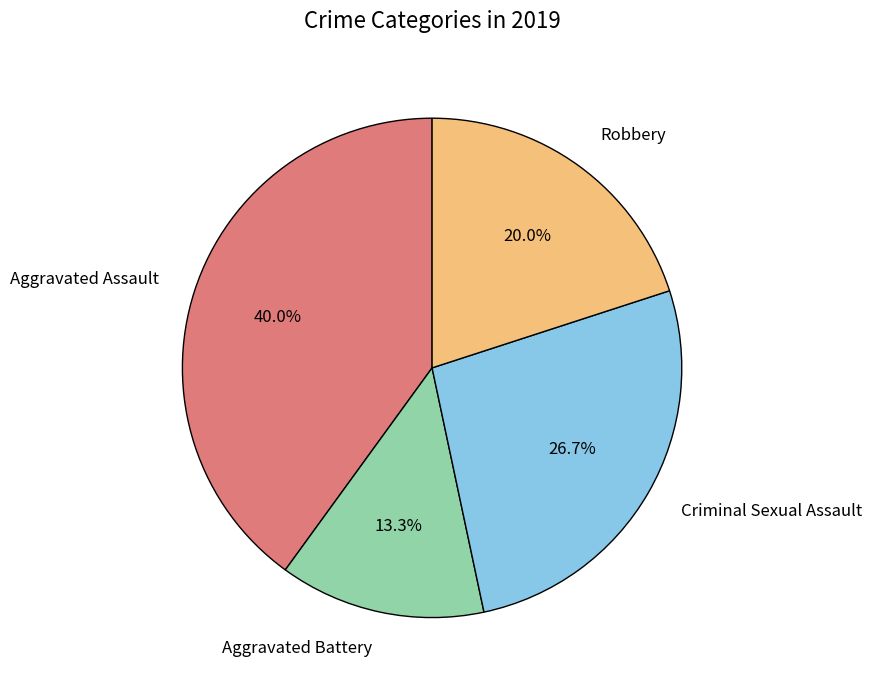

Which has a higher value, Aggravated Battery or Criminal Sexual Assault?

Criminal Sexual Assault